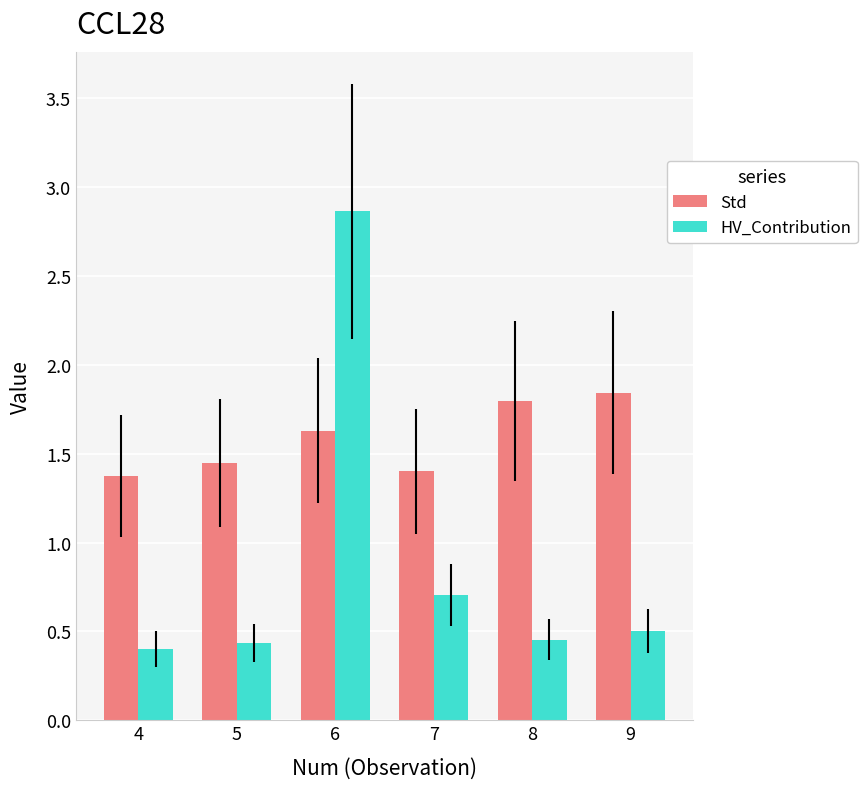

What is the difference between the maximum and minimum values in the HV_Contribution series?

2.5